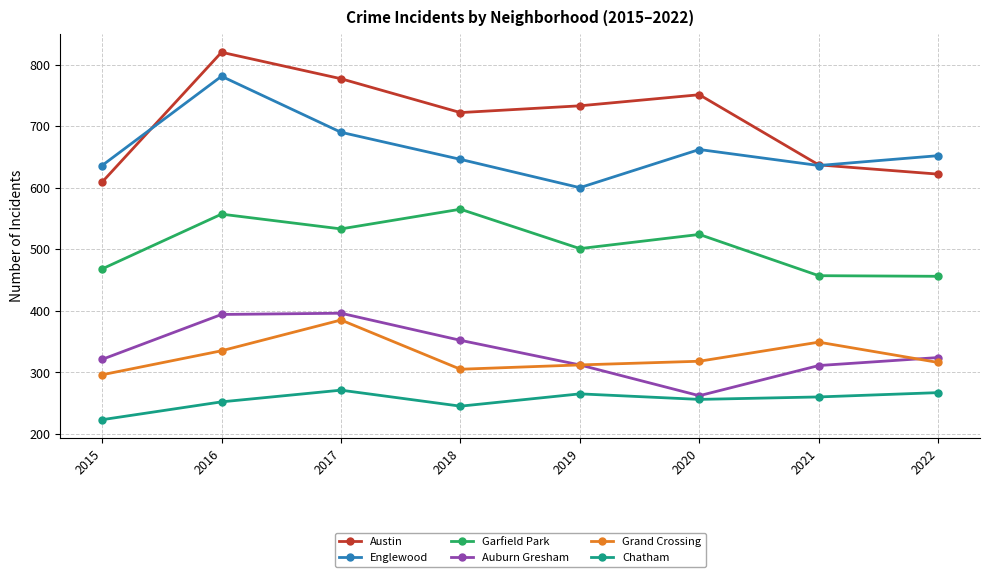

Between 2016 and 2021, which series saw the biggest shift?

Austin